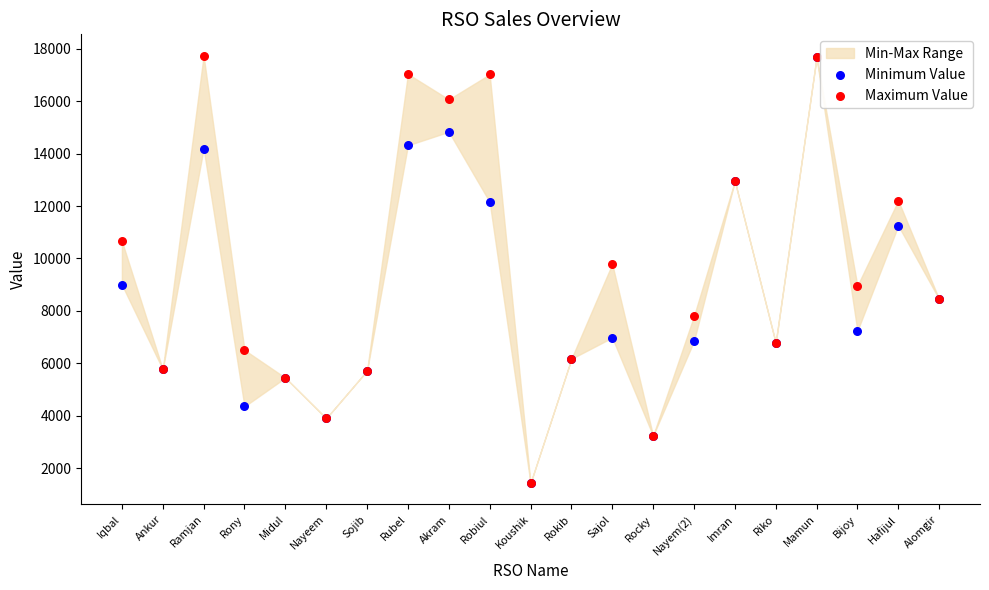

In the Minimum Value series, what Y value is closest to 9554?

9000